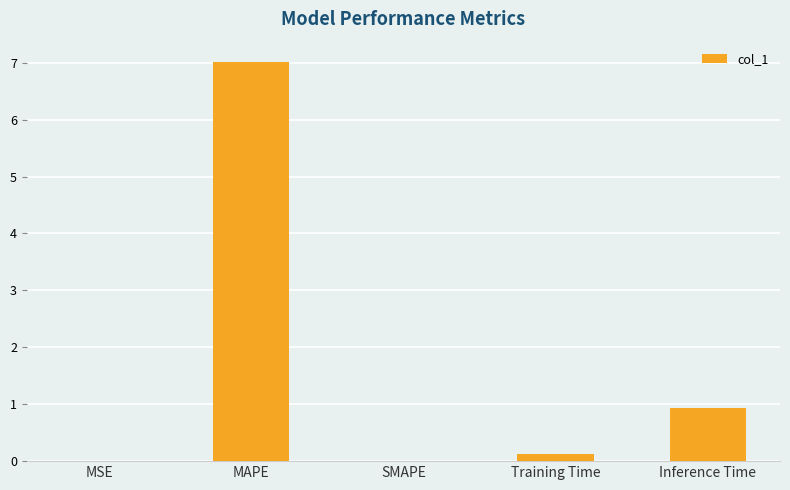

Which label corresponds to the largest value in the chart?

MAPE